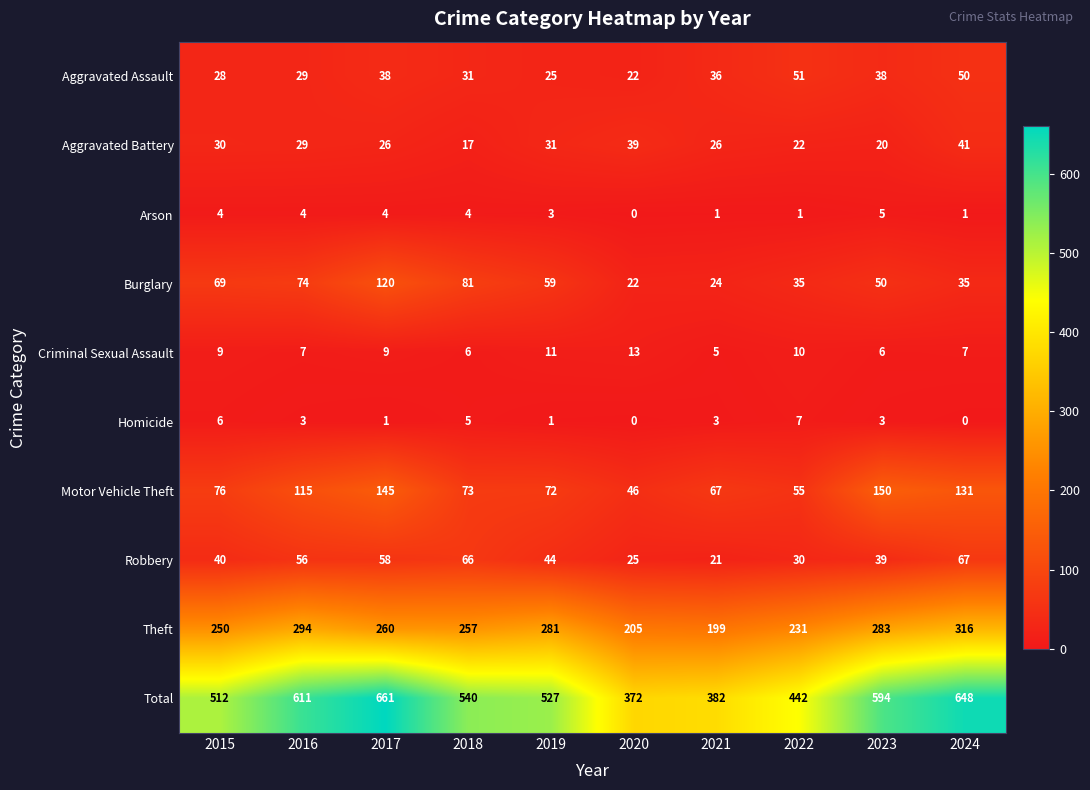

List the series in order of their peak value, highest first.

Total, Theft, Motor Vehicle Theft, Burglary, Robbery, Aggravated Assault, Aggravated Battery, Criminal Sexual Assault, Homicide, Arson